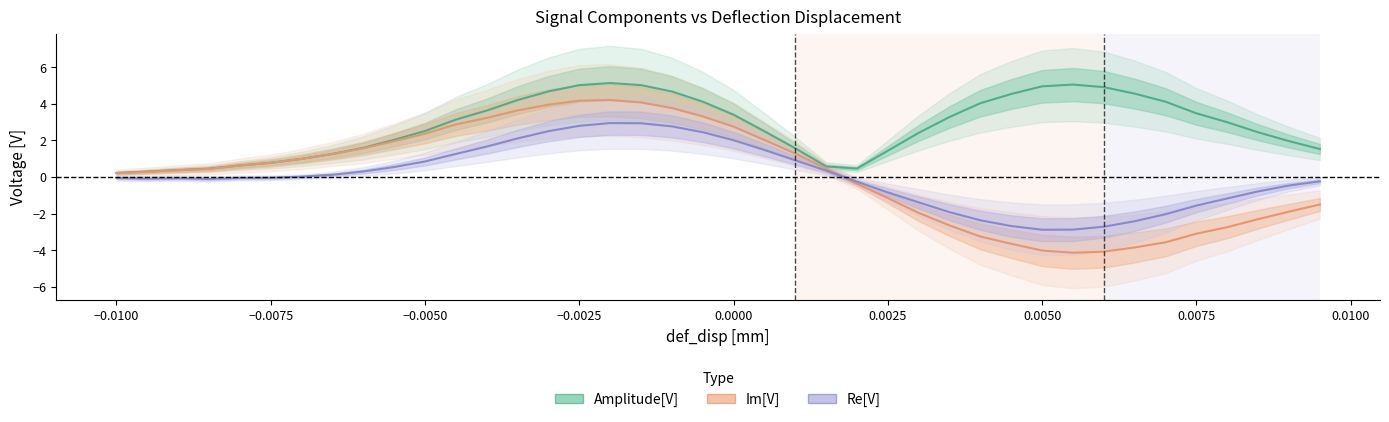

How many lines are shown in the chart?

3